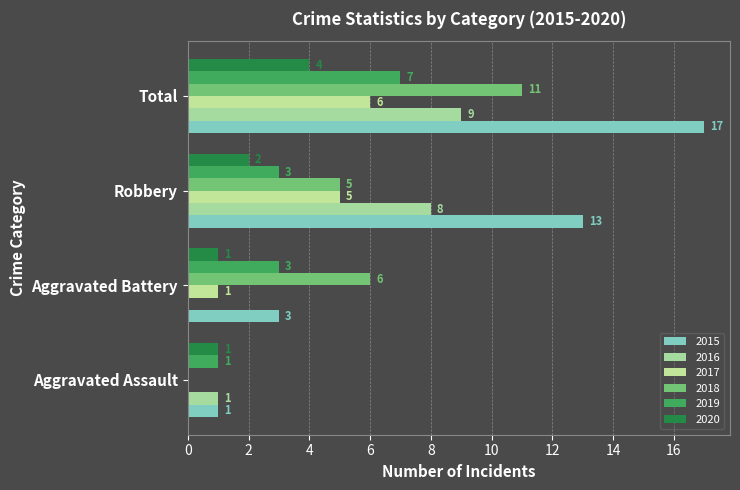

What is the total value across all series at Aggravated Battery?

14